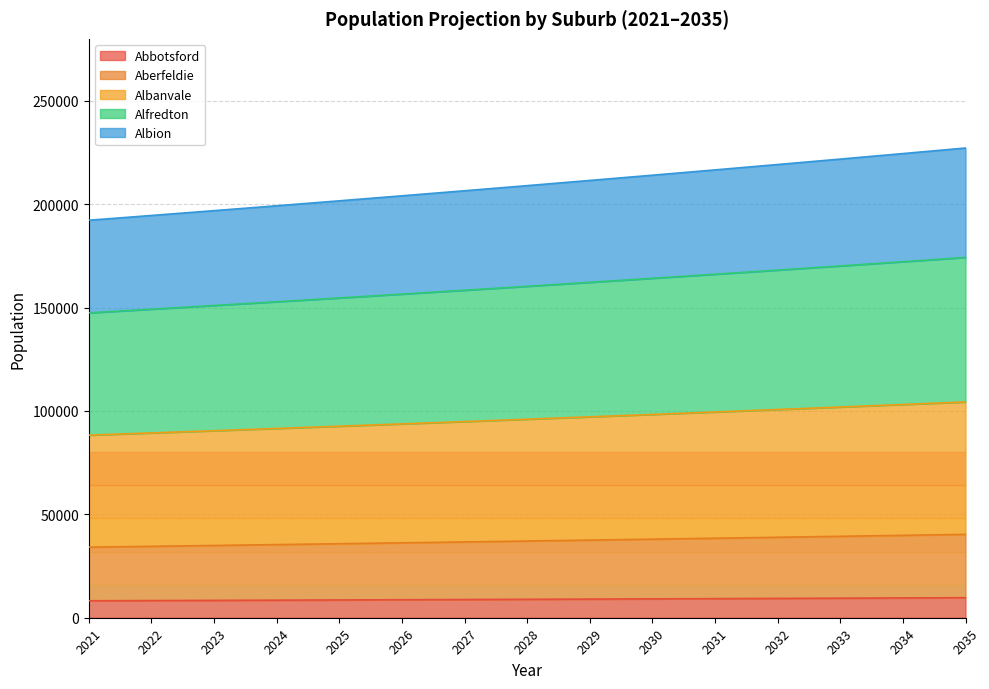

True or false: Abbotsford and Alfredton cross at least once.

False